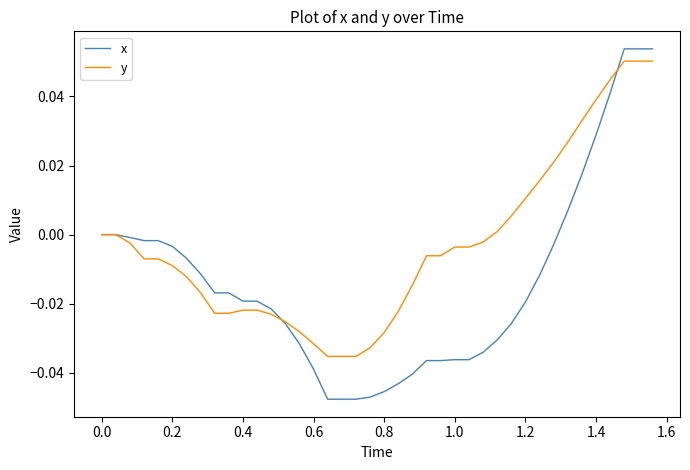

Which series has the widest spread of values?

x